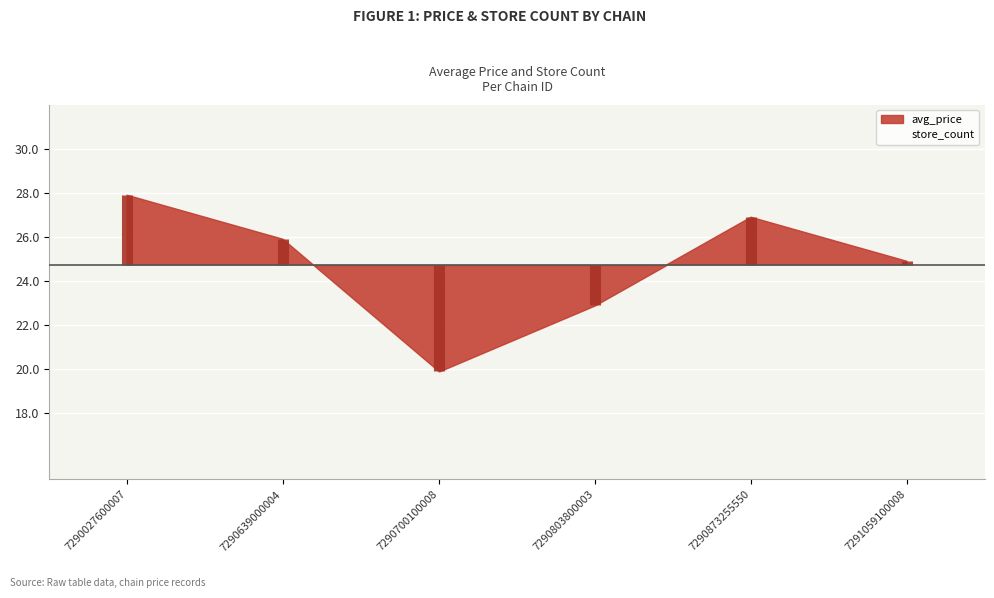

Which category has the highest value in the store_count series?

7290027600007